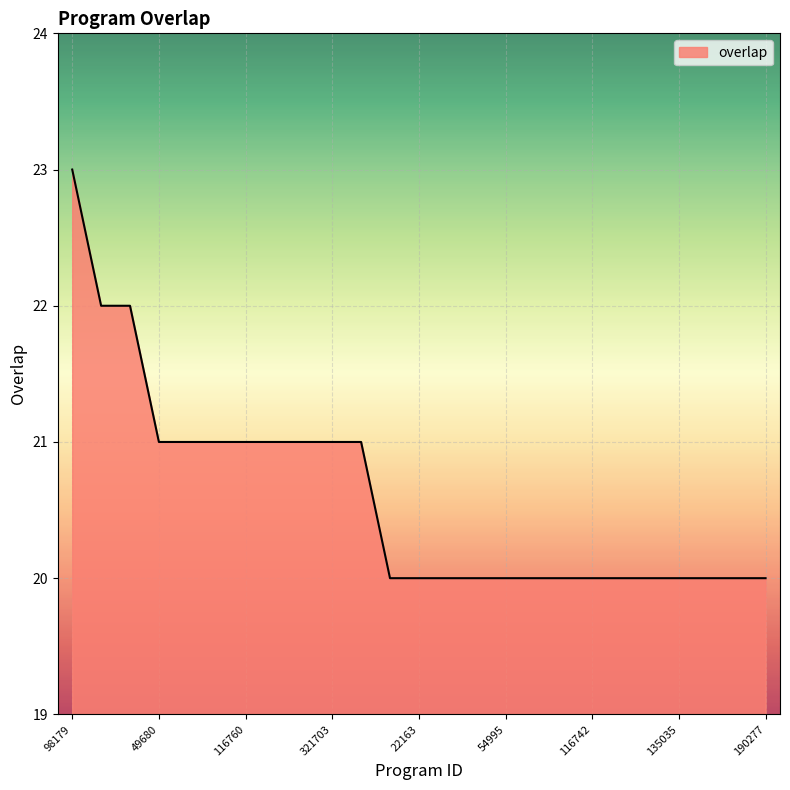

How many values are between 20 and 21?

22